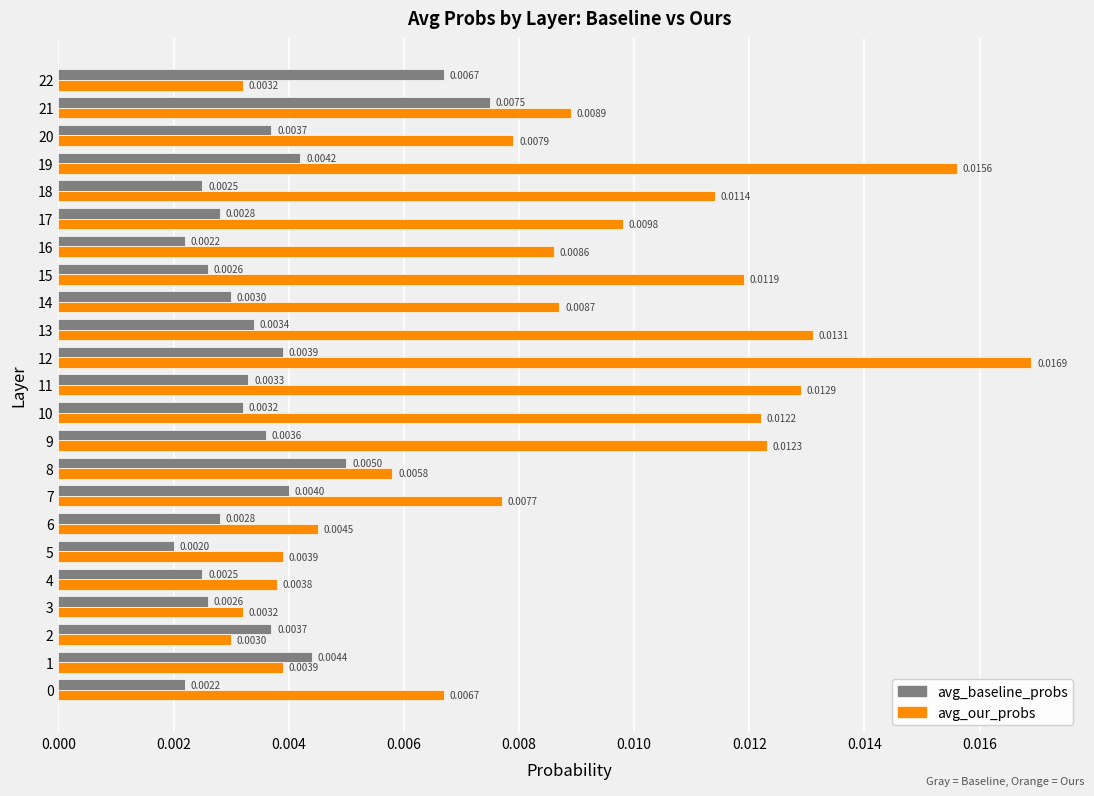

Between 18 and 22, which series saw the biggest shift?

avg_our_probs